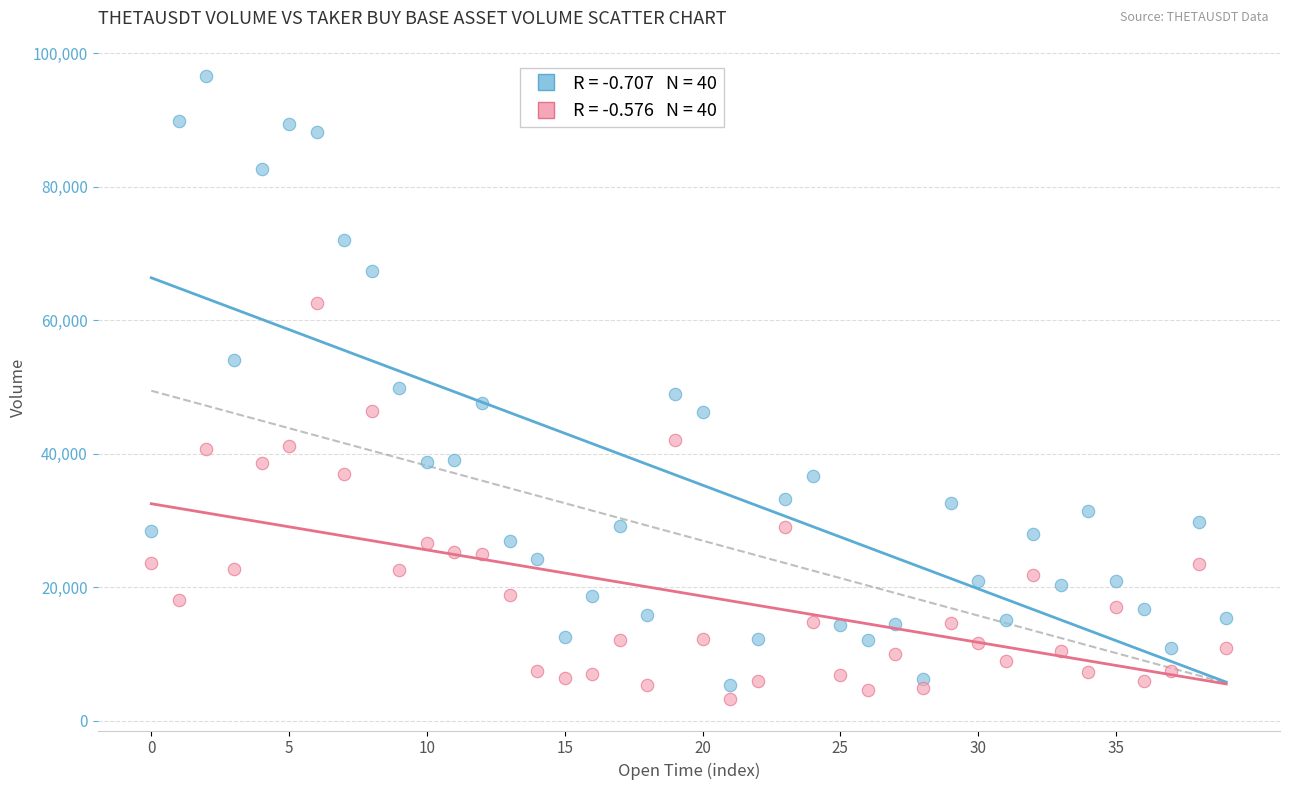

Across all data points, what is the range of Y values (max minus min)?

93364.1